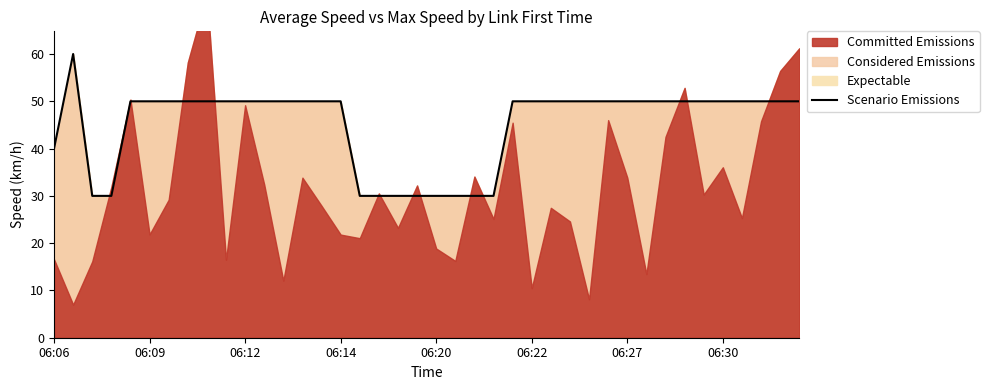

Is it true that Expectable equals 50 at 06:22?

True